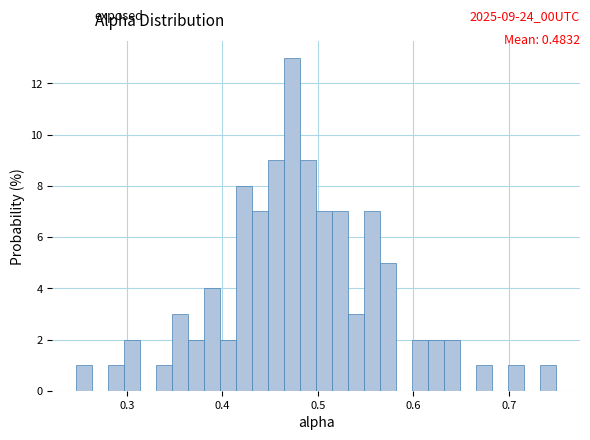

Around what value on the x-axis is the tallest bar? Give the approximate position of its centre, as read against the axis.

0.47